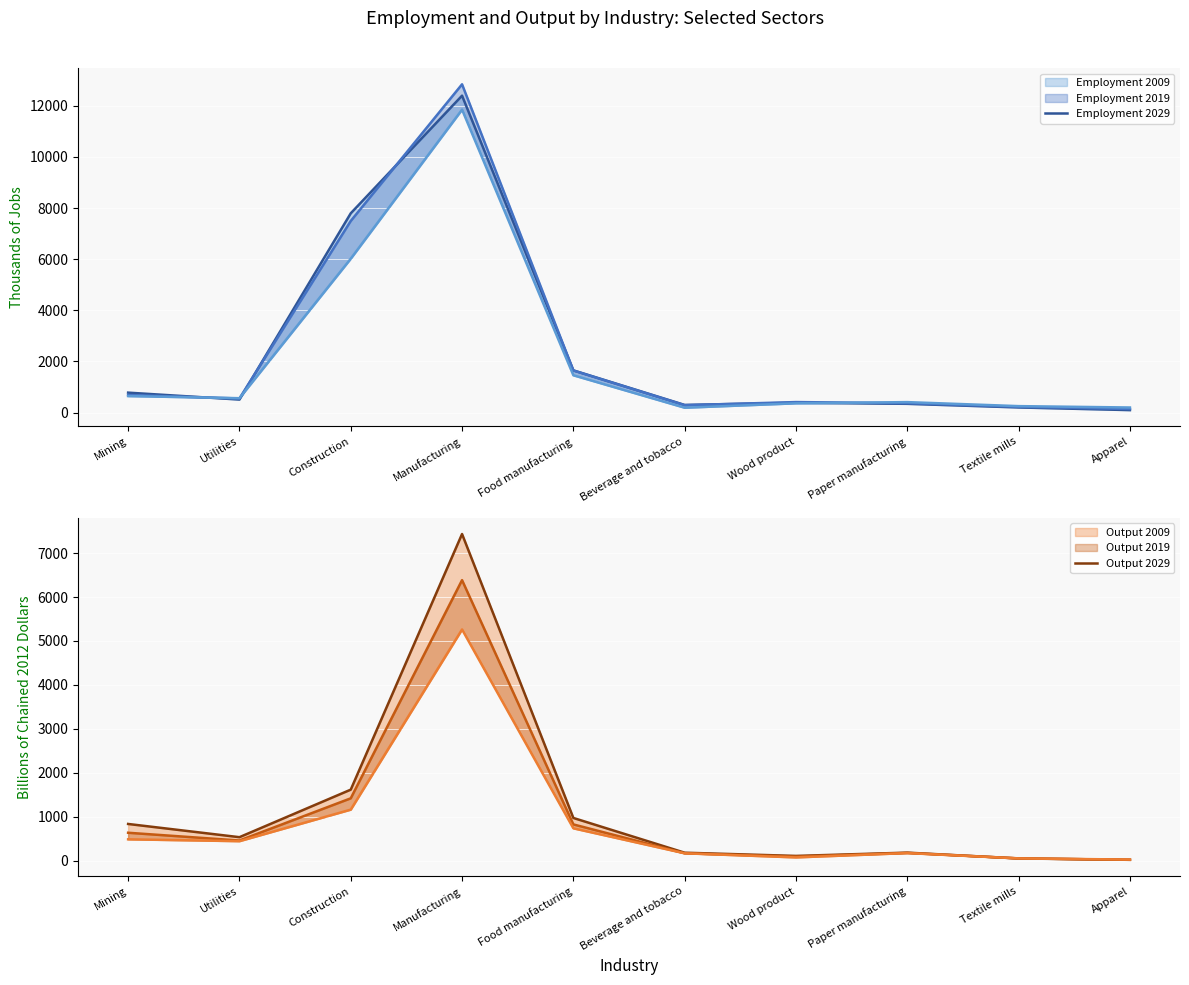

At which category is the sum across all series the highest?

Manufacturing